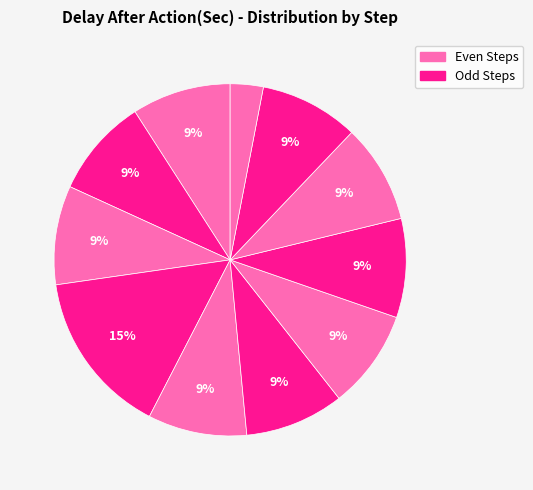

How many segments does this pie chart have?

11